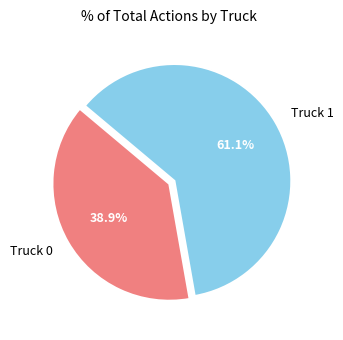

The Truck 0 slice represents 39% of the pie. True or false?

True